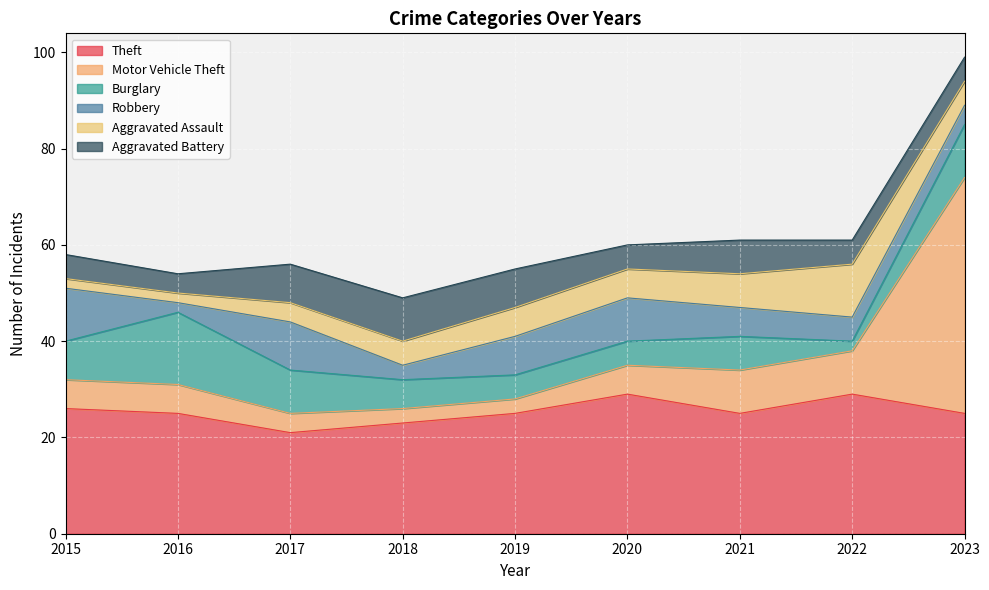

Read the Aggravated Assault value at 2017.

4